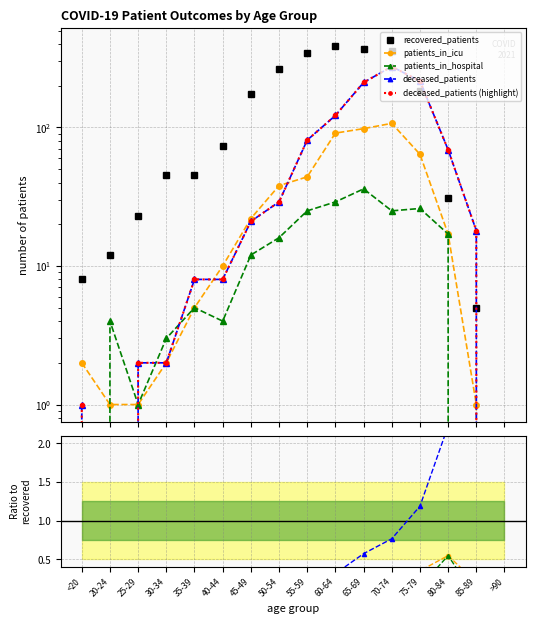

How many values in deceased_patients are above zero?

14